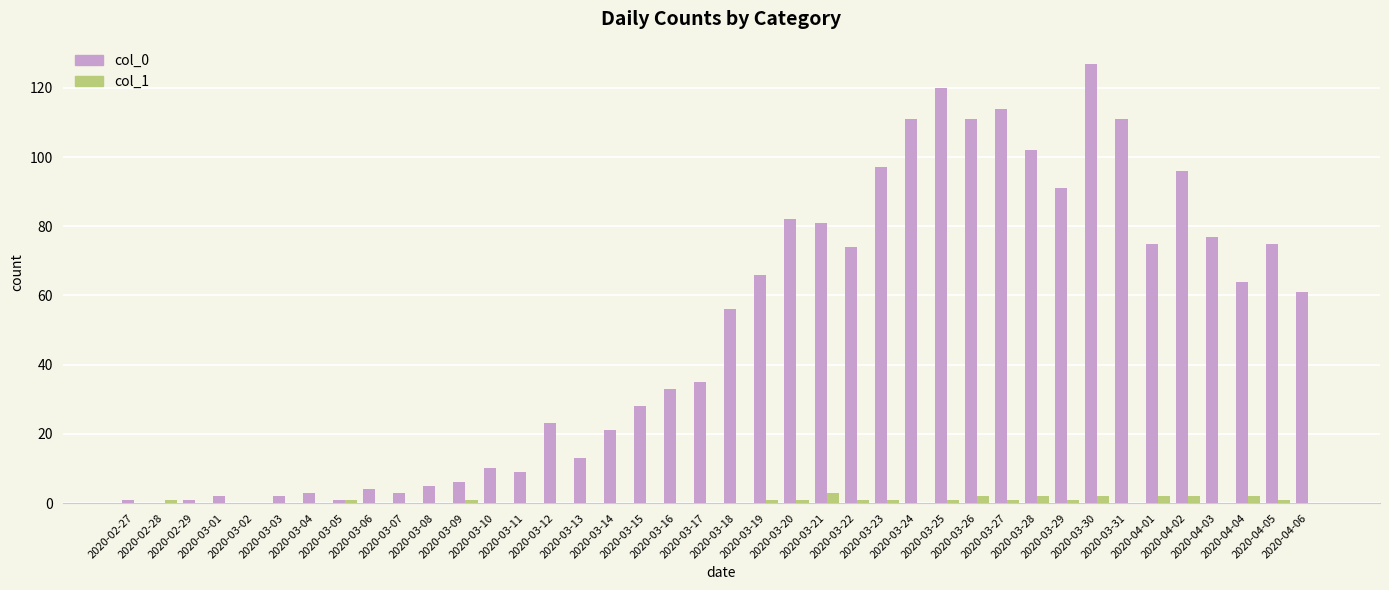

Reading left to right, what are all the values shown in this chart?

col_0: 1	0	1	2	0	2	3	1	4	3	5	6	10	9	23	13	21	28	33	35	56	66	82	81	74	97	111	120	111	114	102	91	127	111	75	96	77	64	75	61
col_1: 0	1	0	0	0	0	0	1	0	0	0	1	0	0	0	0	0	0	0	0	0	1	1	3	1	1	0	1	2	1	2	1	2	0	2	2	0	2	1	0